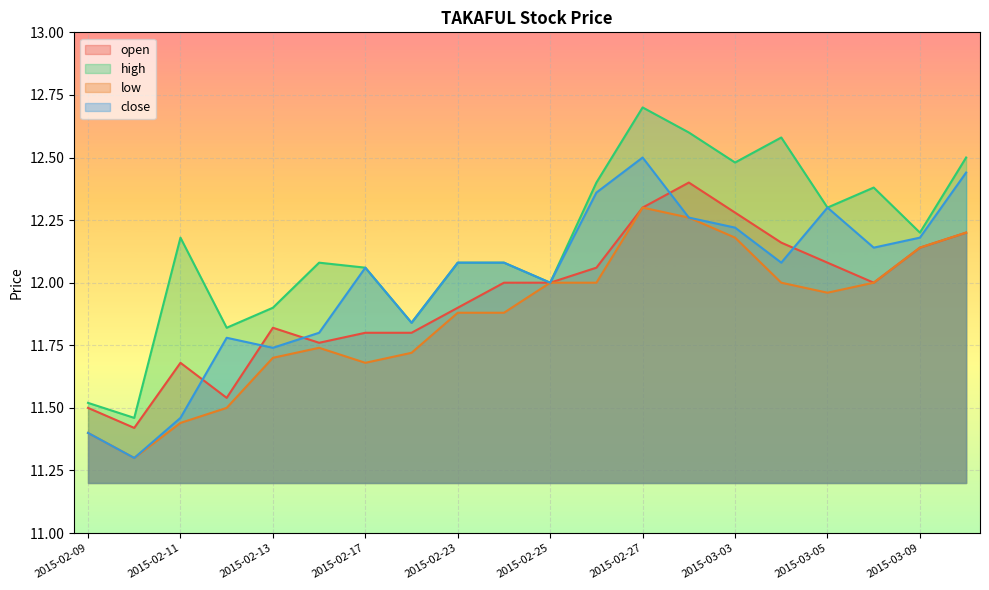

Reading left to right, list all the values displayed in this chart.

open: 11.5	11.4	11.7	11.5	11.8	11.8	11.8	11.8	11.9	12.0	12.0	12.1	12.3	12.4	12.3	12.2	12.1	12.0	12.1	12.2
high: 11.5	11.5	12.2	11.8	11.9	12.1	12.1	11.8	12.1	12.1	12.0	12.4	12.7	12.6	12.5	12.6	12.3	12.4	12.2	12.5
low: 11.4	11.3	11.4	11.5	11.7	11.7	11.7	11.7	11.9	11.9	12.0	12.0	12.3	12.3	12.2	12.0	12.0	12.0	12.1	12.2
close: 11.4	11.3	11.5	11.8	11.7	11.8	12.1	11.8	12.1	12.1	12.0	12.4	12.5	12.3	12.2	12.1	12.3	12.1	12.2	12.4